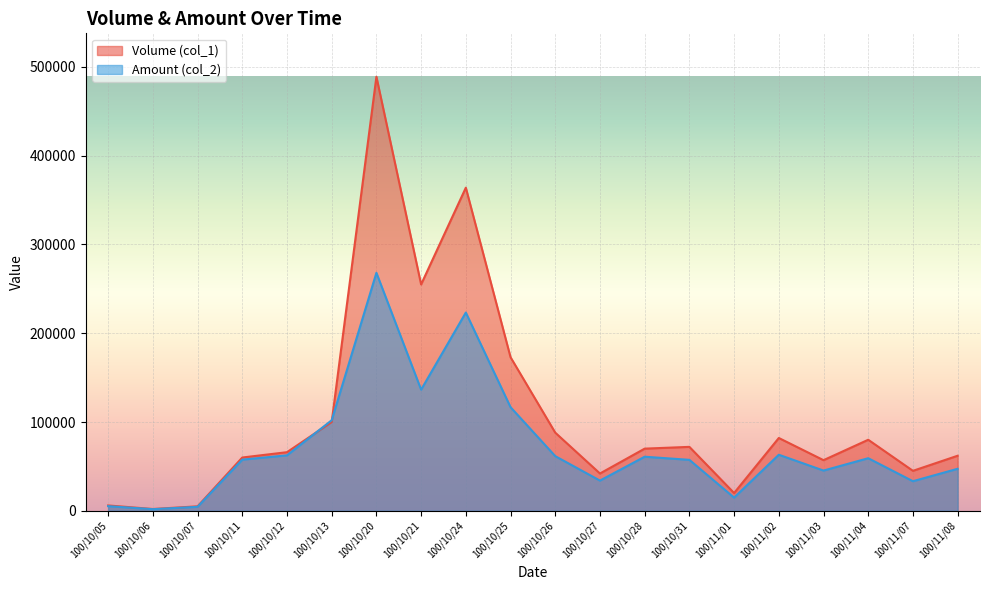

What is the difference between the highest and lowest values at 100/10/28?

9100